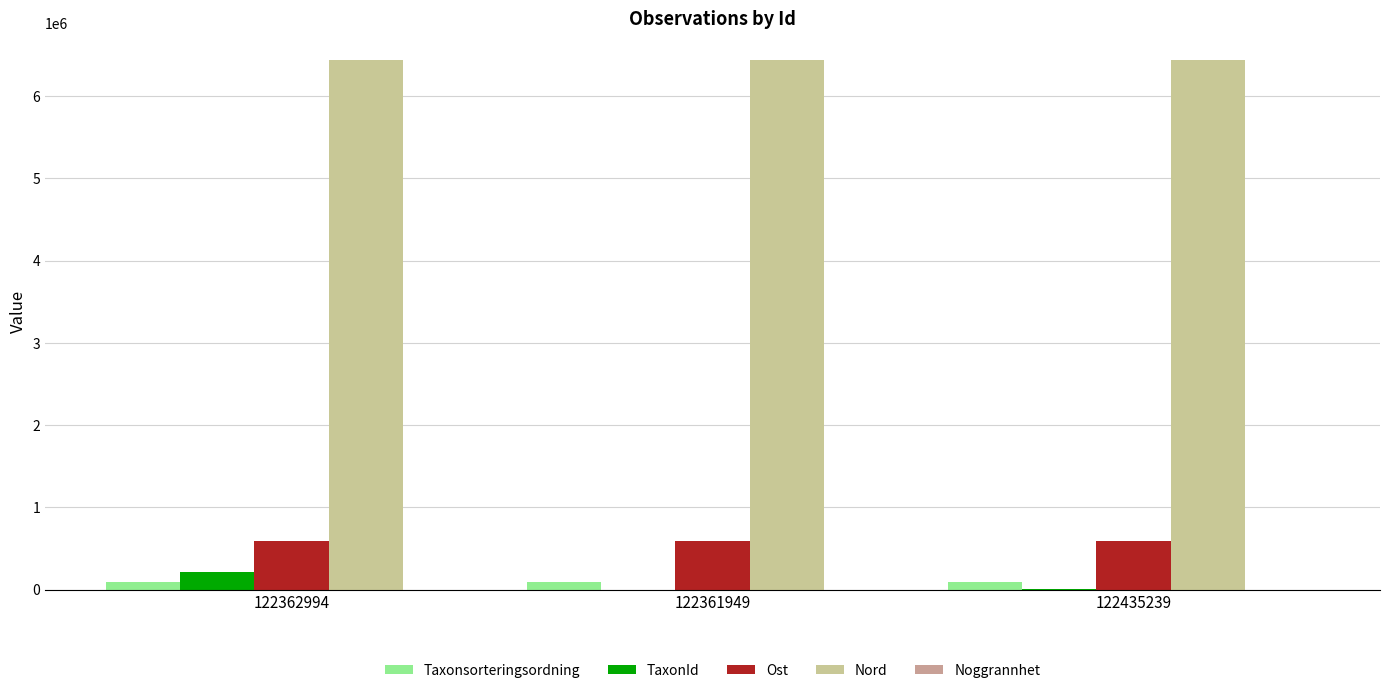

The TaxonId series shows 1202 at 122361949. True or false?

True